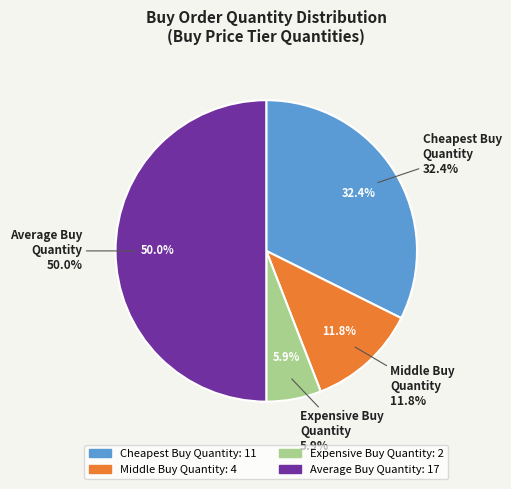

To the nearest percent, what percentage of the pie is Expensive Buy Quantity (2)?

6%